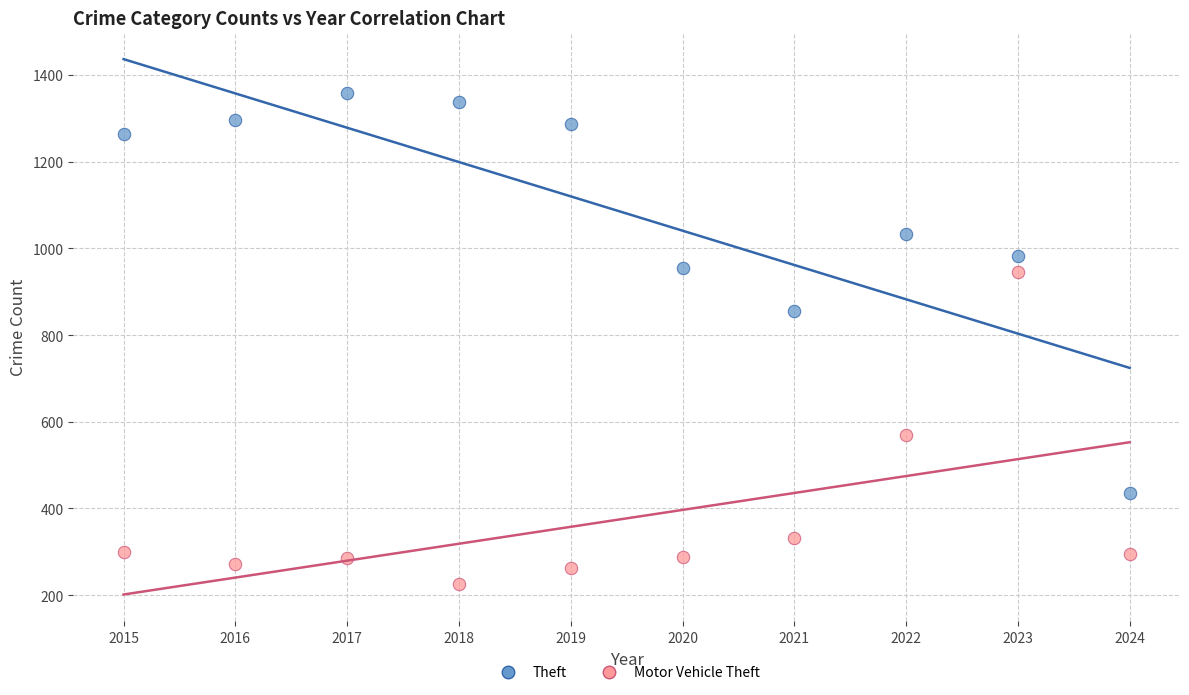

Which series contains the lowest Y value?

Motor Vehicle Theft